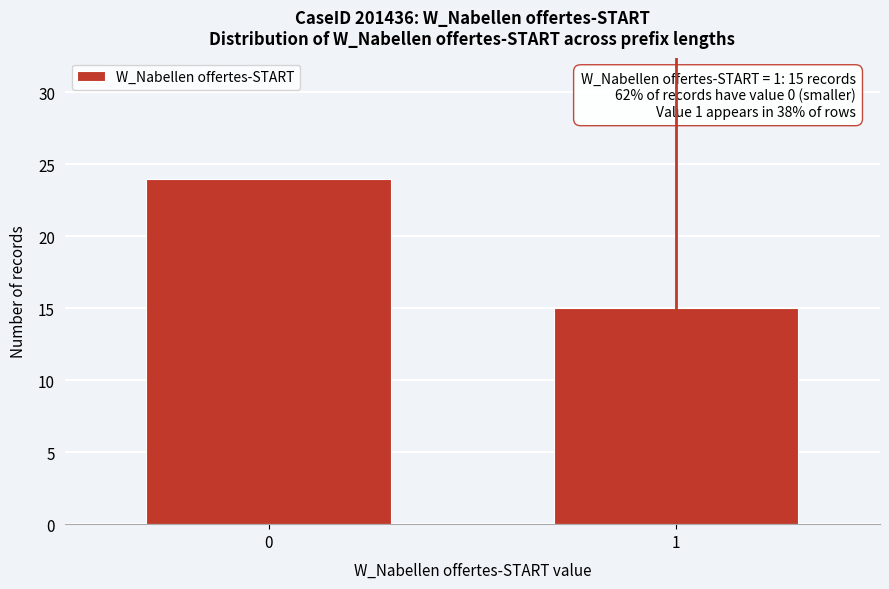

Reading left to right, extract all data points from this chart.

0=24	1=15